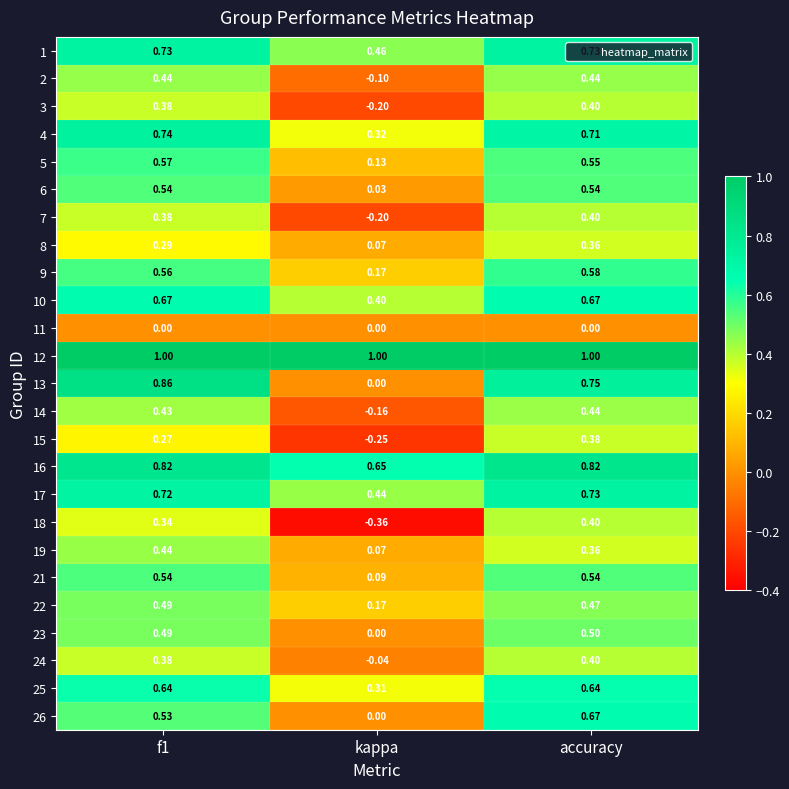

Where is 7 nearest to the value 0?

kappa